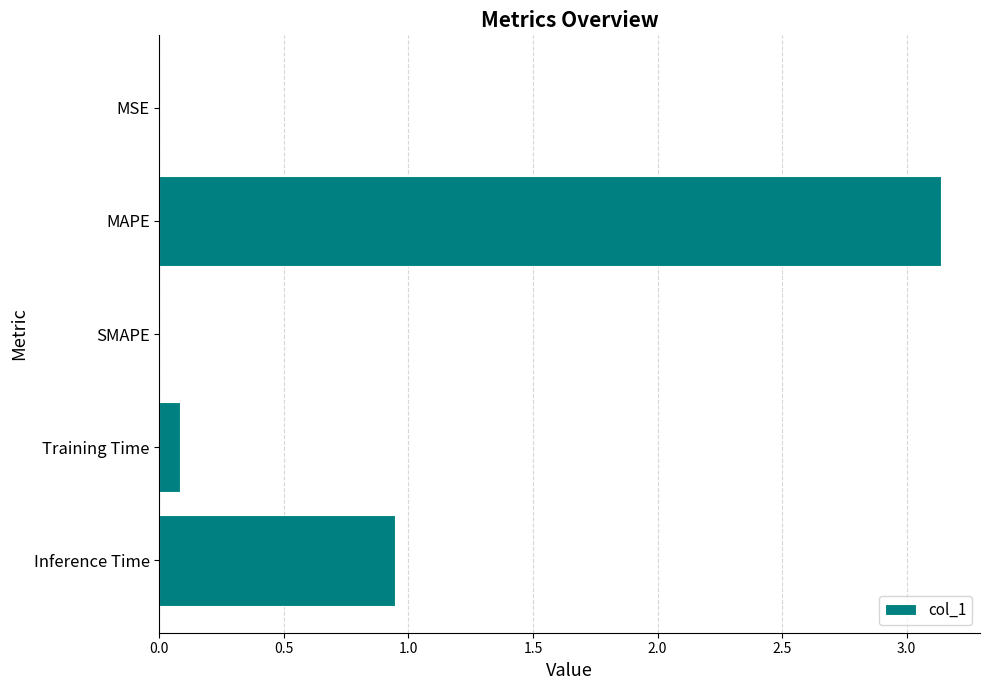

What is the sum of all values?

4.2